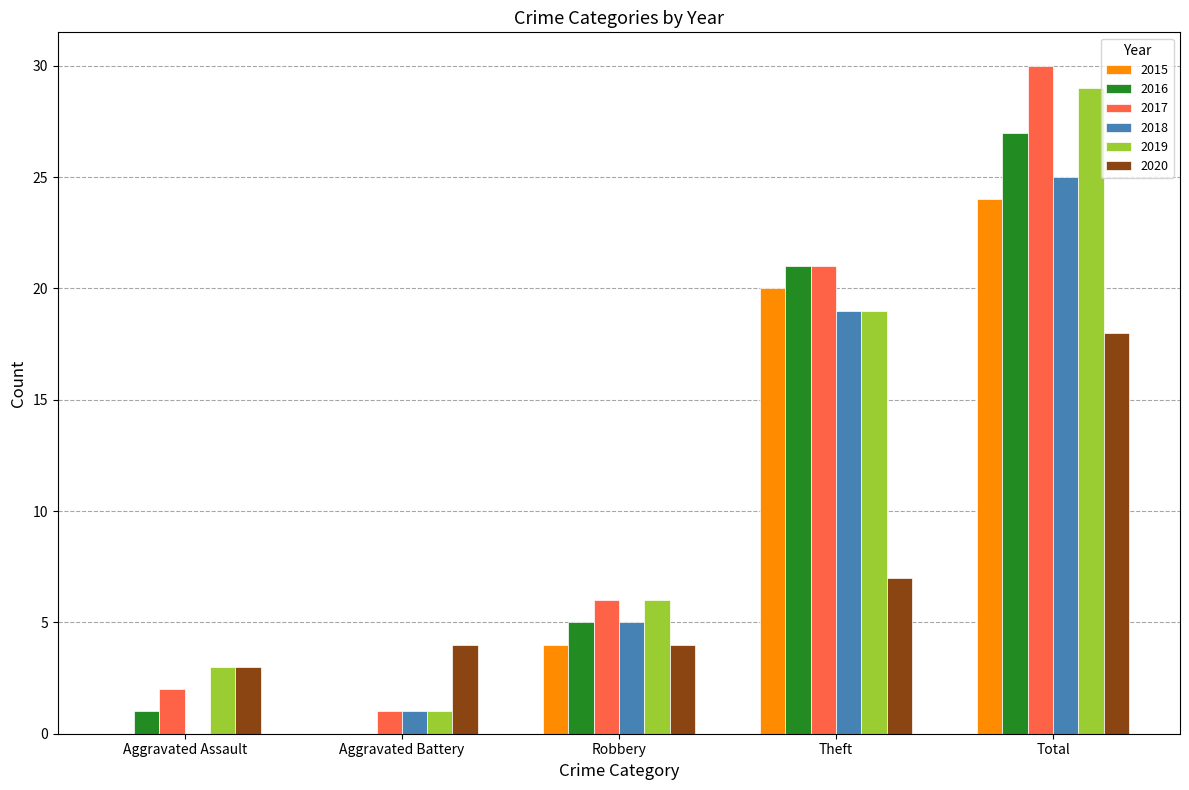

Between Theft and Total, which series saw the biggest shift?

2020